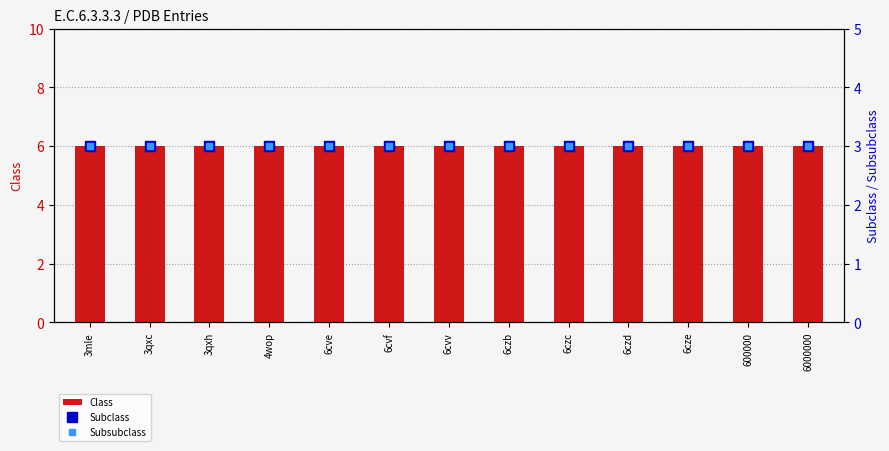

What is the label of the 3rd bar from the right?

6cze